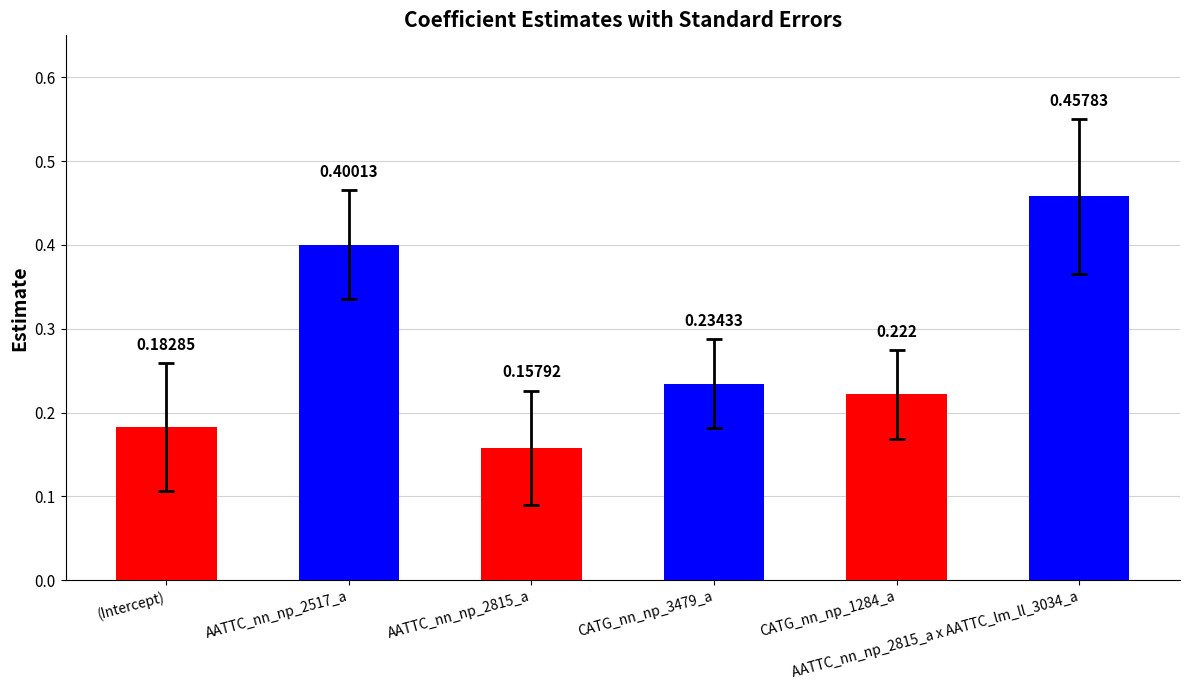

Reading left to right, extract all data points from this chart.

0.2	0.4	0.2	0.2	0.2	0.5